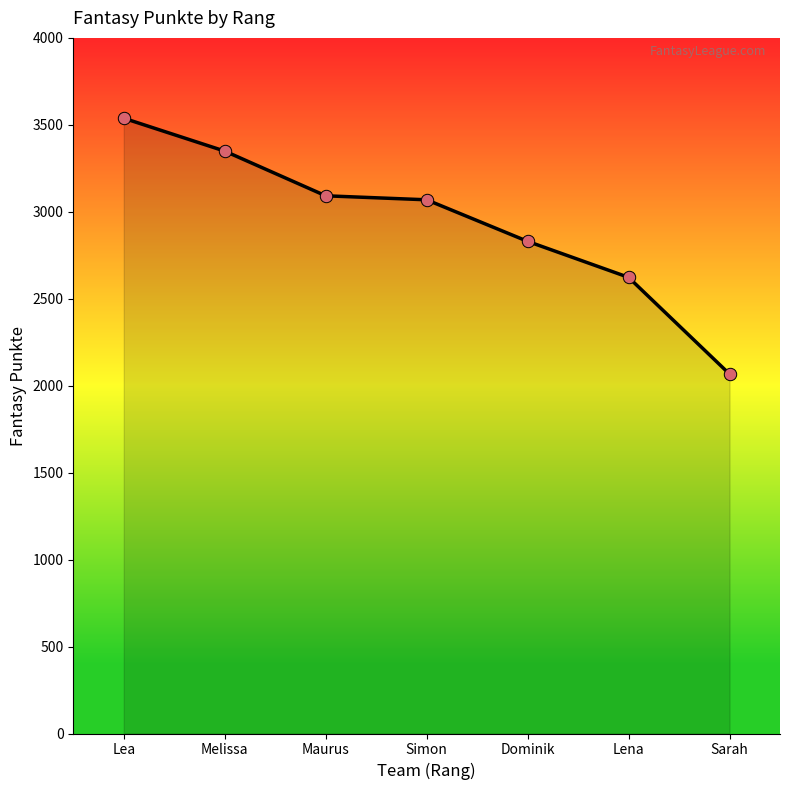

What is the change in value from Maurus to Lena?

-469